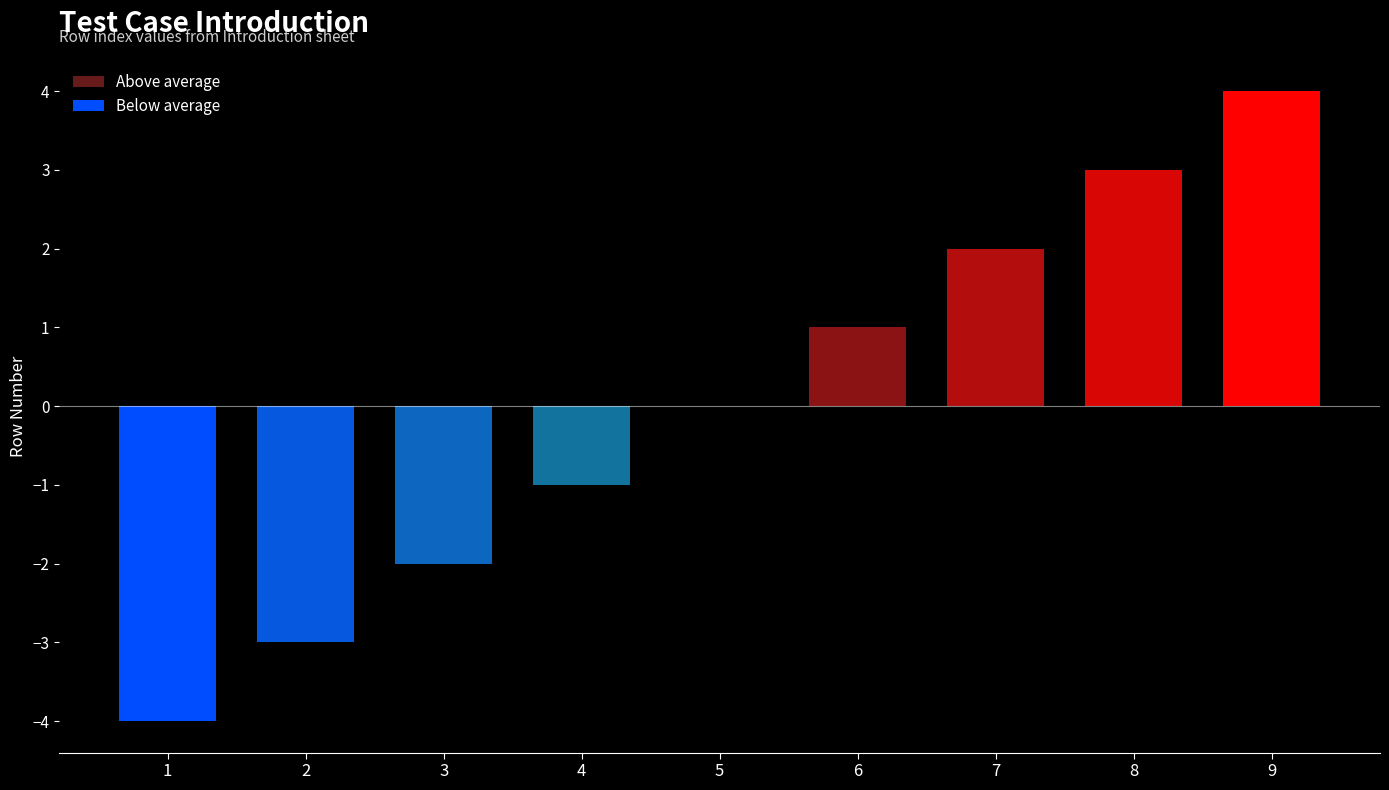

Are the bars horizontal?

No